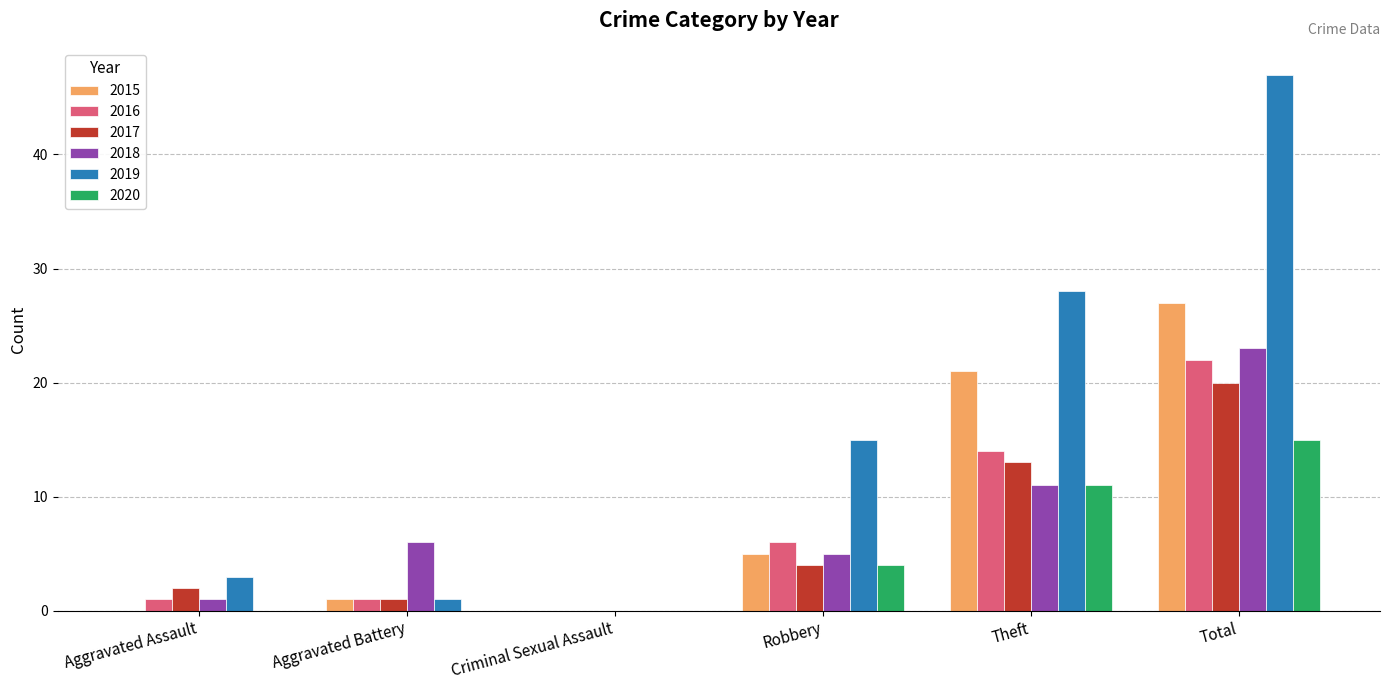

How many series are shown in this chart?

6